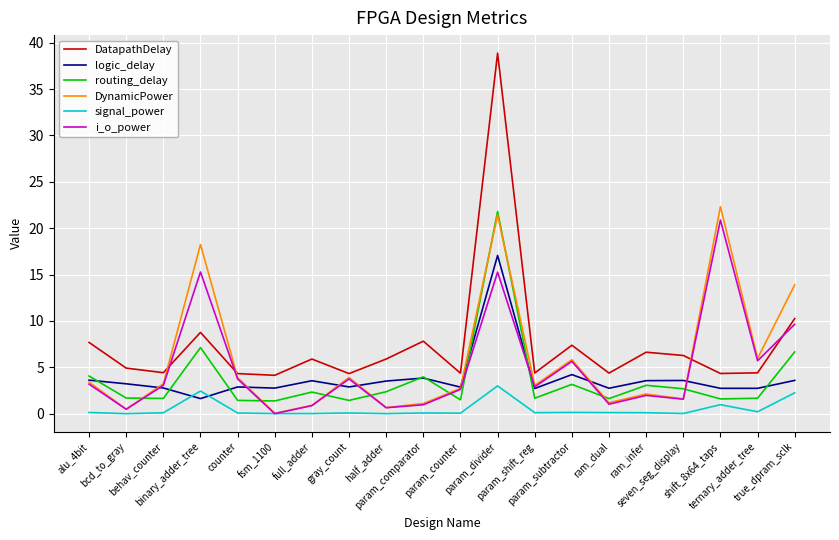

How many interior local valleys does the DatapathDelay series have?

7